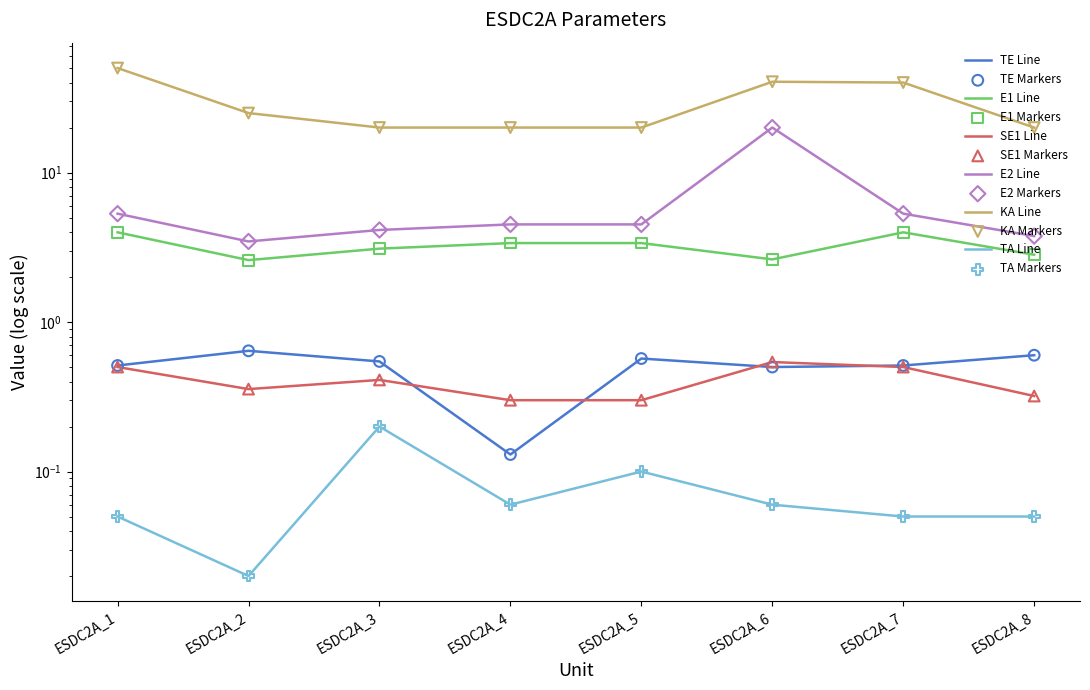

Which series reaches the minimum Y coordinate?

TA